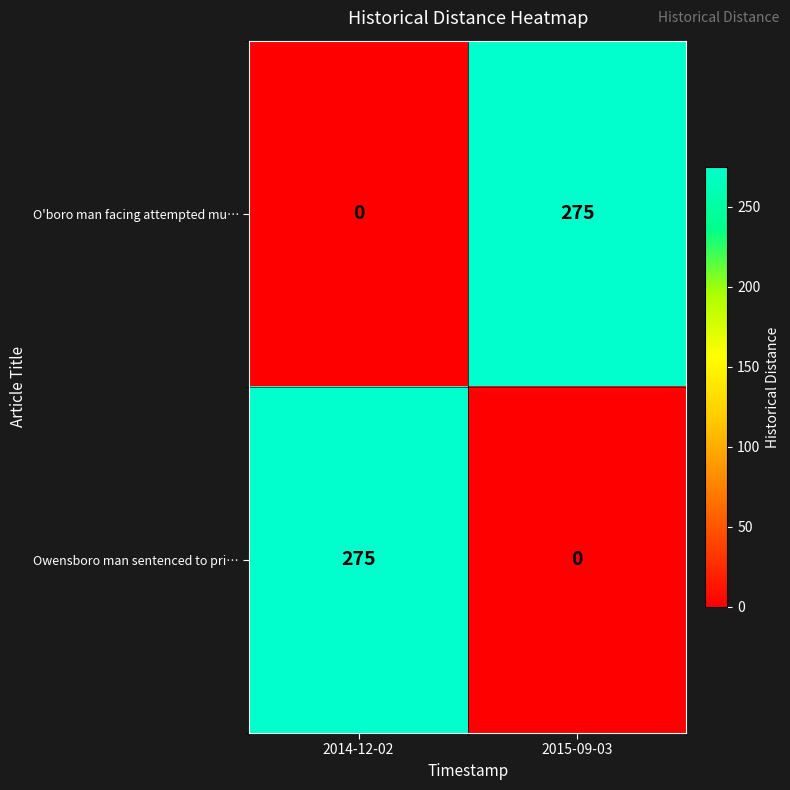

At 2014-12-02, list the series in order from largest to smallest.

Owensboro man sentenced to pri…, O'boro man facing attempted mu…